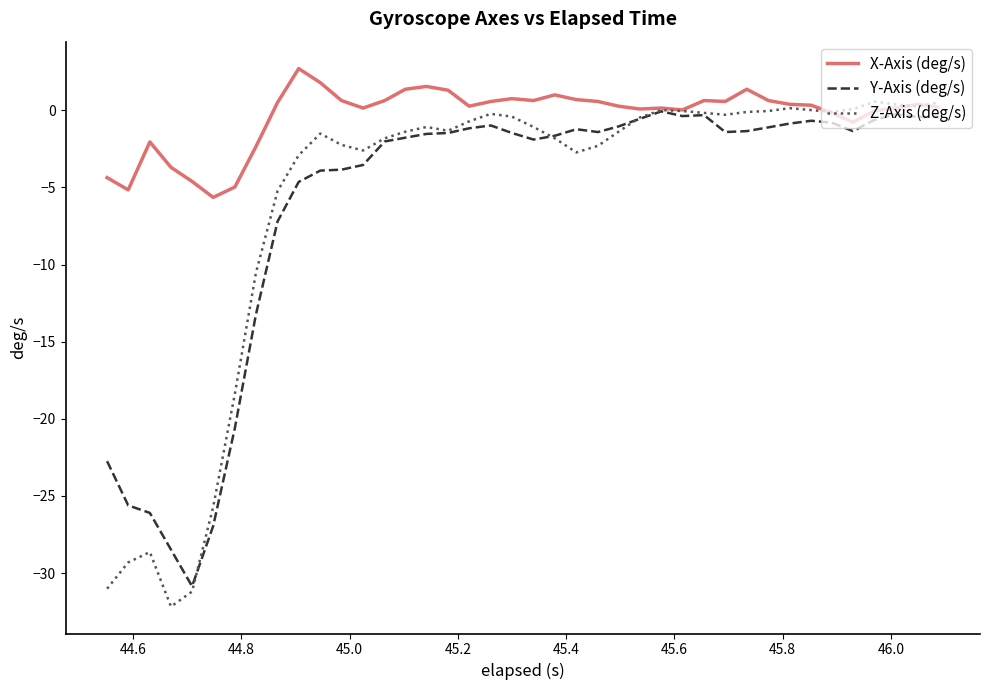

Which series has the largest total across all categories?

X-Axis (deg/s)